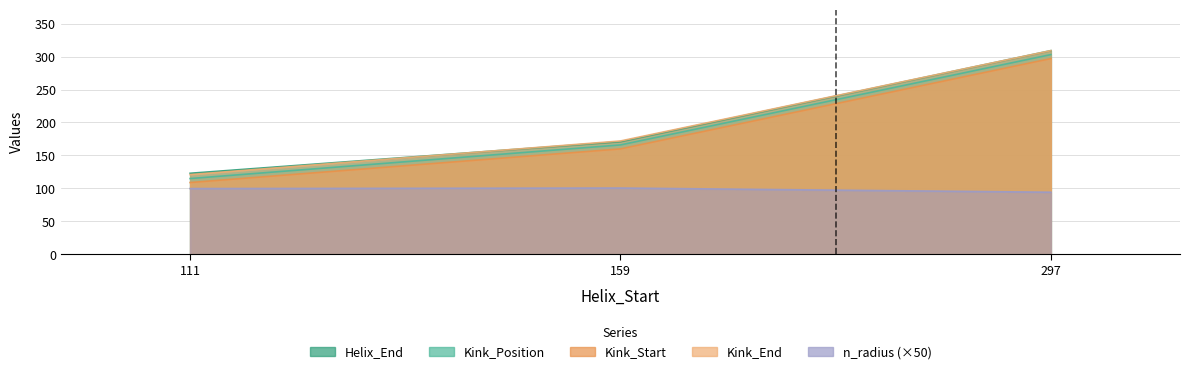

Reading right to left, list all the values displayed in this chart.

Helix_End: 309.0	171.0	123.0
Kink_Position: 303.0	166.0	115.0
Kink_Start: 297.0	160.0	109.0
Kink_End: 309.0	172.0	121.0
n_radius: 94.2	100.6	99.8